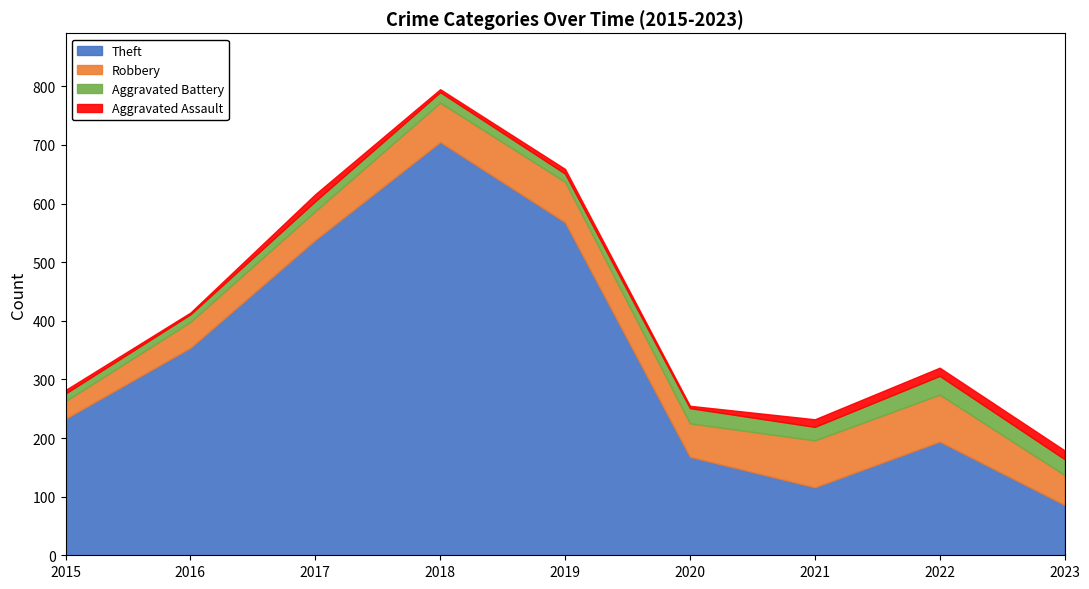

Read the Robbery value at 2018, to the nearest 5.

65